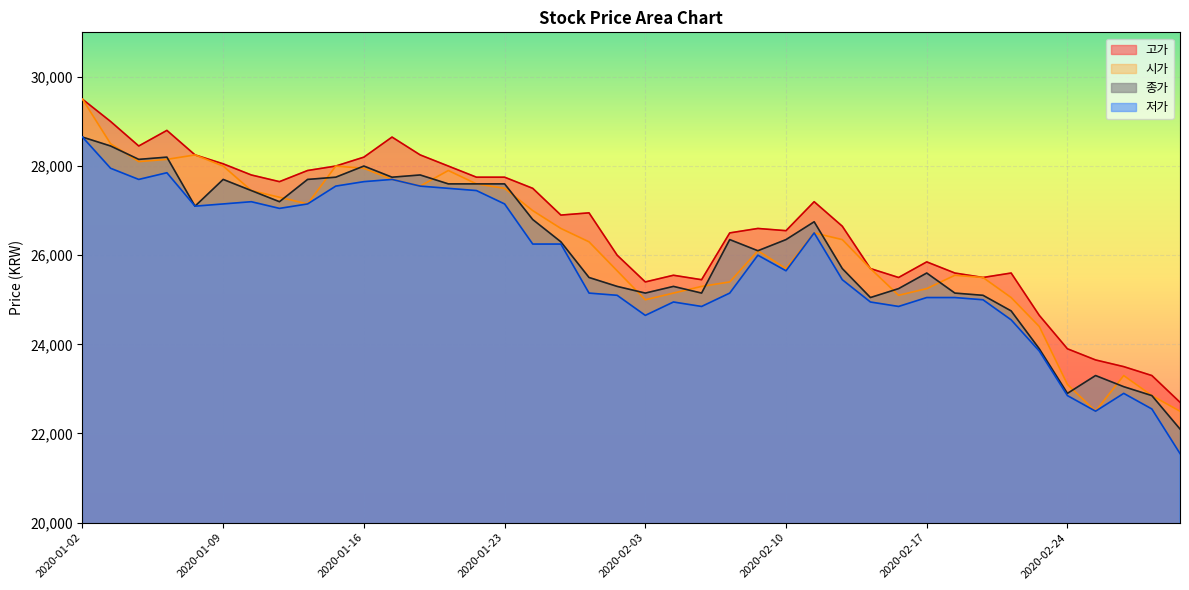

What is the label of the 20th point from the left?

2020-01-31